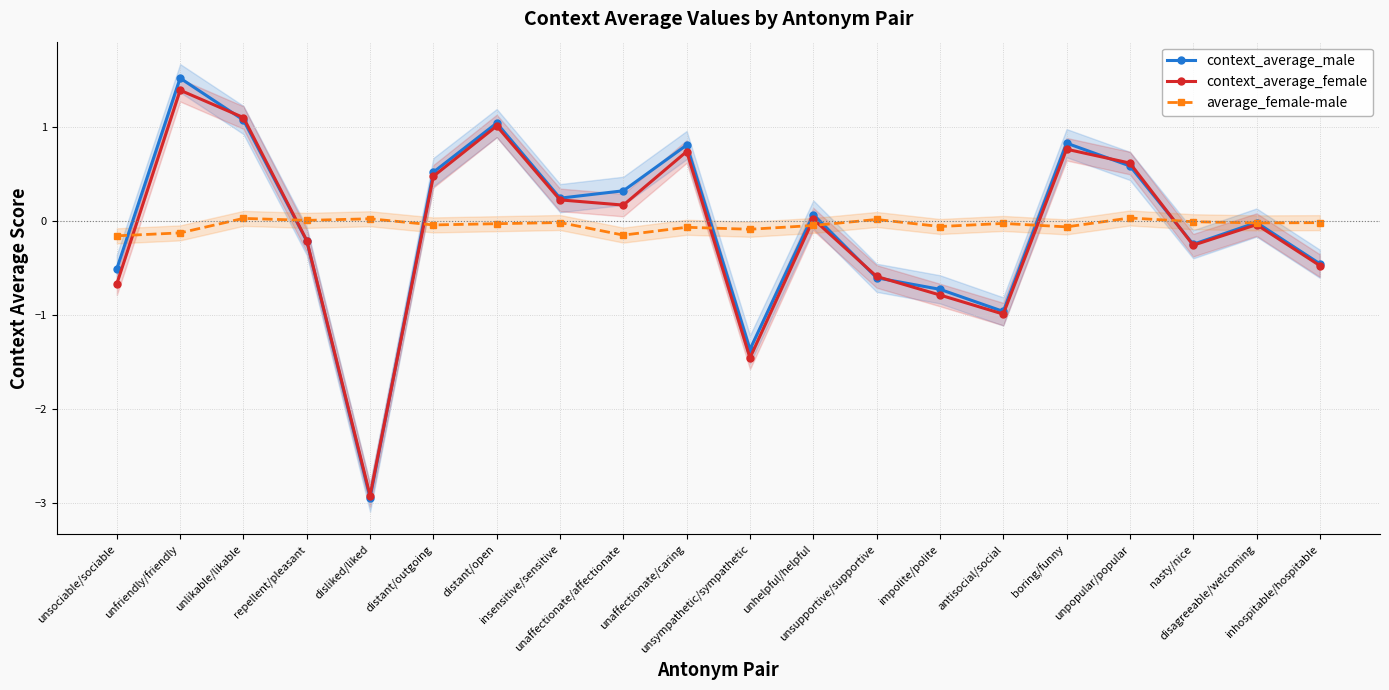

List the series in order of their peak value, lowest first.

average_female-male, context_average_female, context_average_male